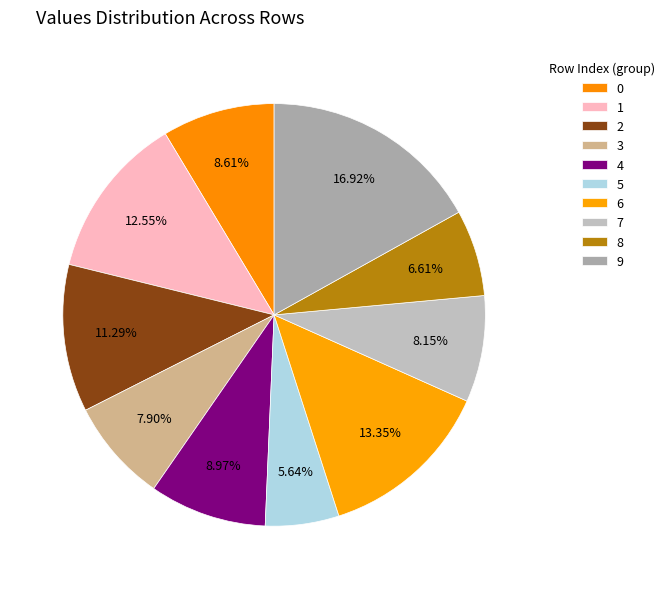

To the nearest percent, what is the difference between the 0 and 5 slice percentages?

3%